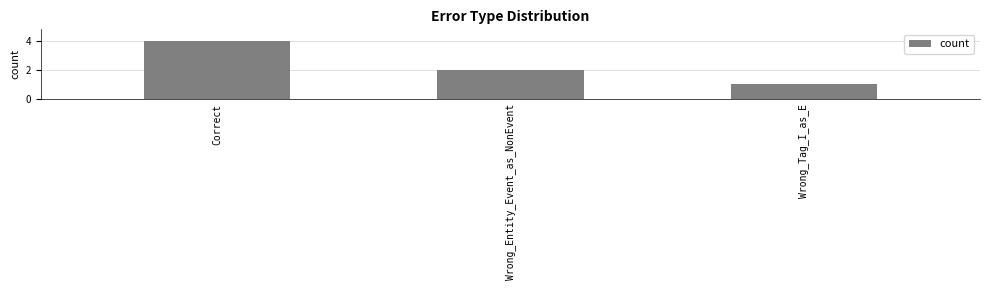

What is the approximate value at Wrong_Entity_Event_as_NonEvent?

2